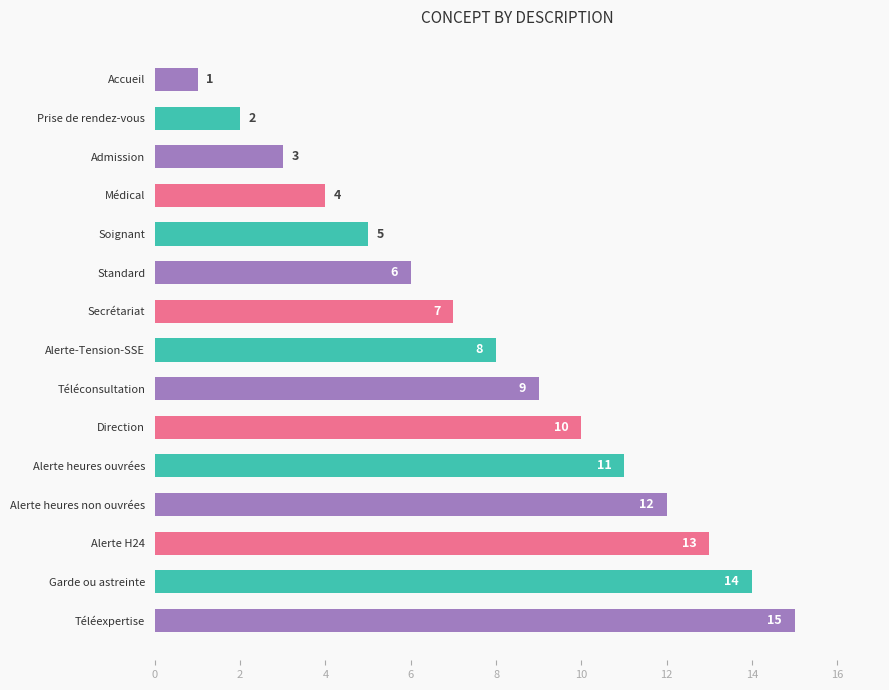

True or false: the data shows 23 at Alerte H24.

False